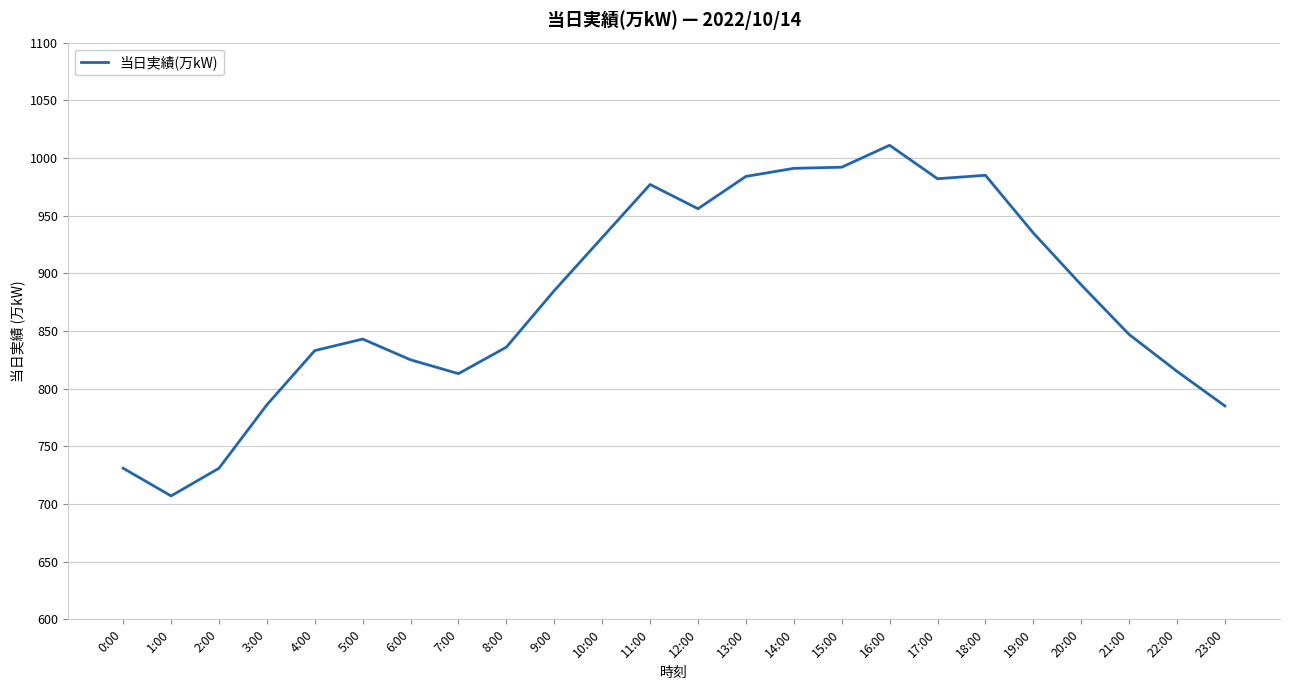

Read the value at 12:00, to the nearest 50.

950